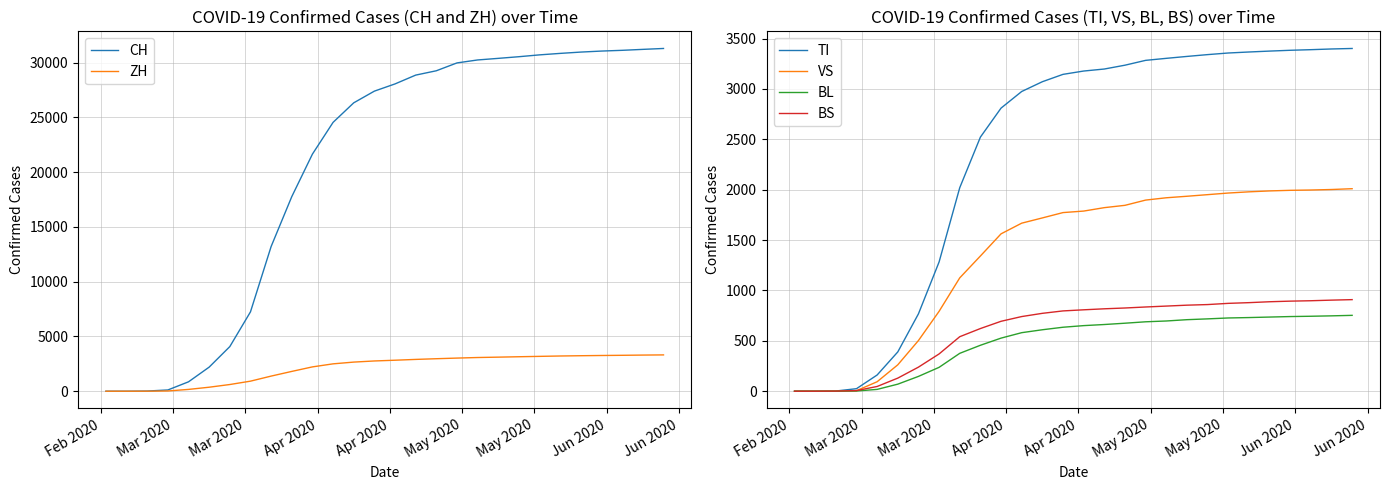

What is the average value of the TI series?

2347